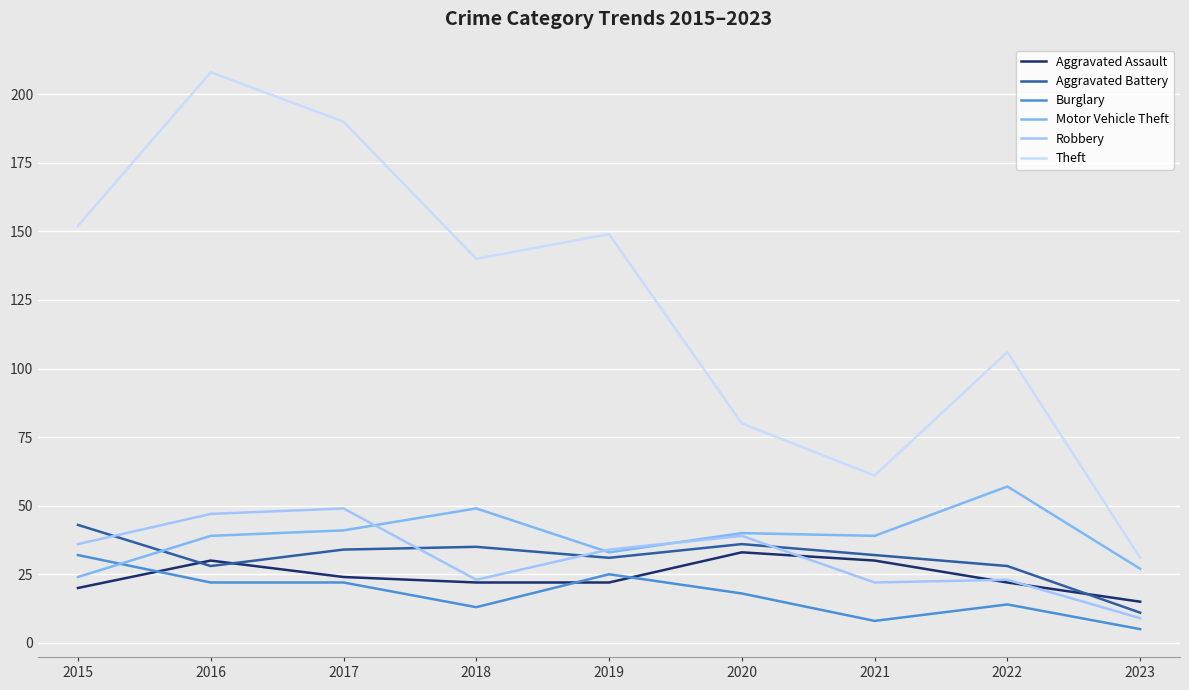

What is the total value across all series at 2022?

250